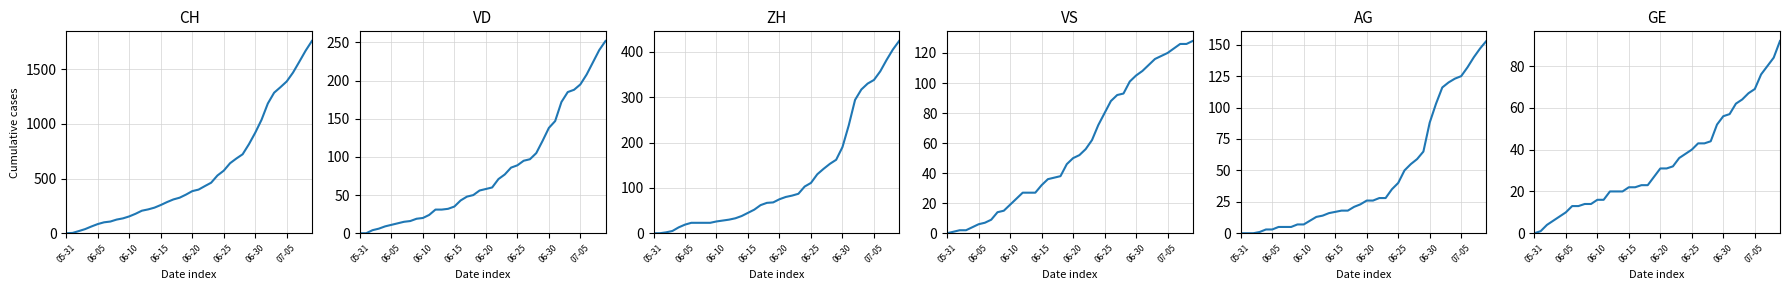

What is the label of the 18th point from the left?

17